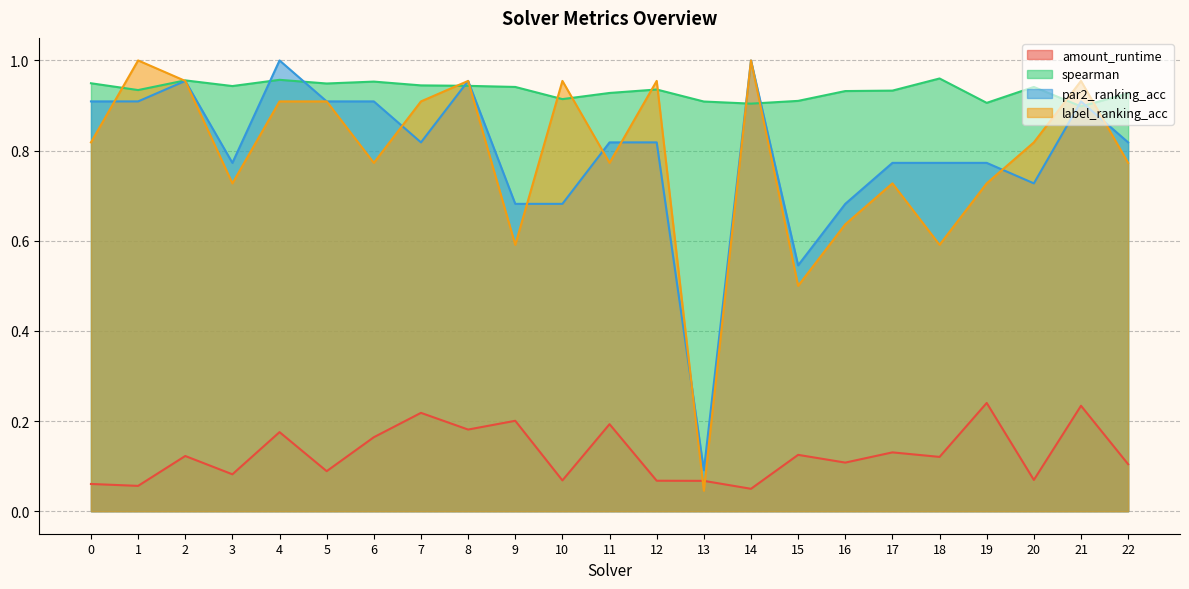

True or false: amount_runtime and par2_ranking_acc intersect in this chart.

False